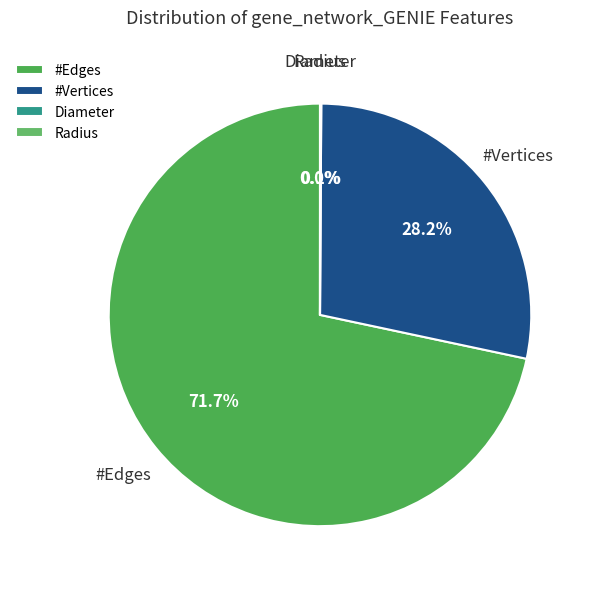

Does #Edges account for over 50% of the chart?

Yes